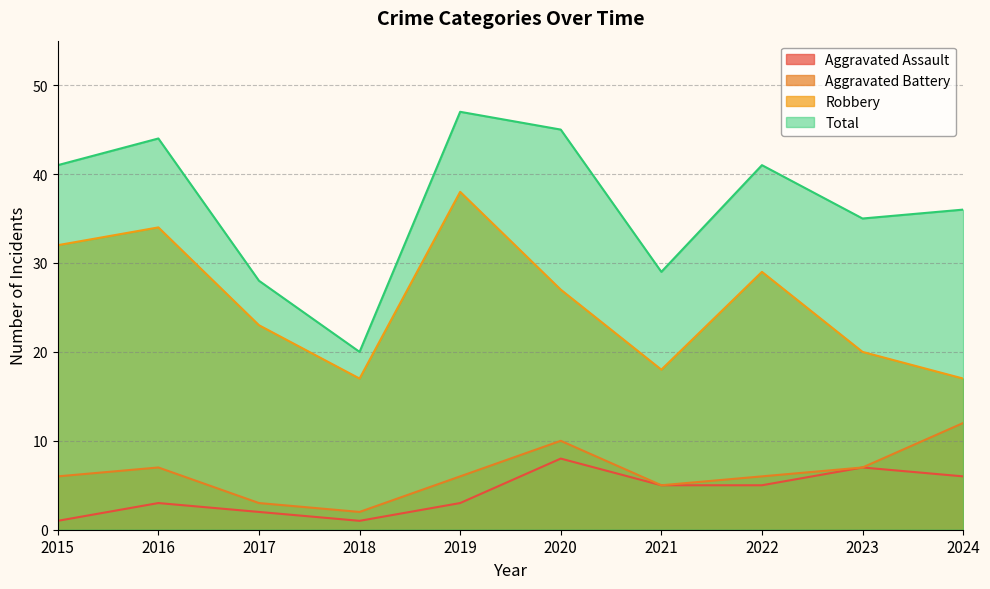

Which has a higher value, 2024 or 2023?

2023